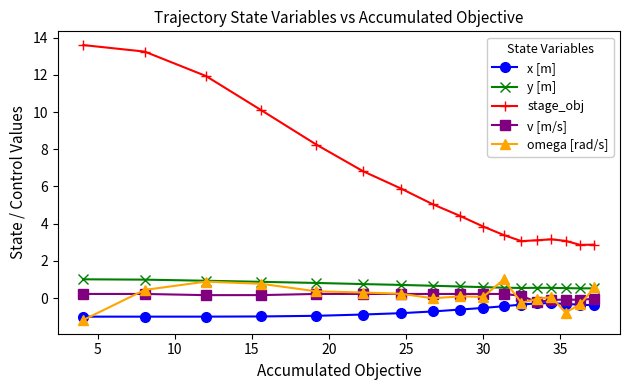

What is the value of the x [m] point at the 2nd from the left?

-1.0